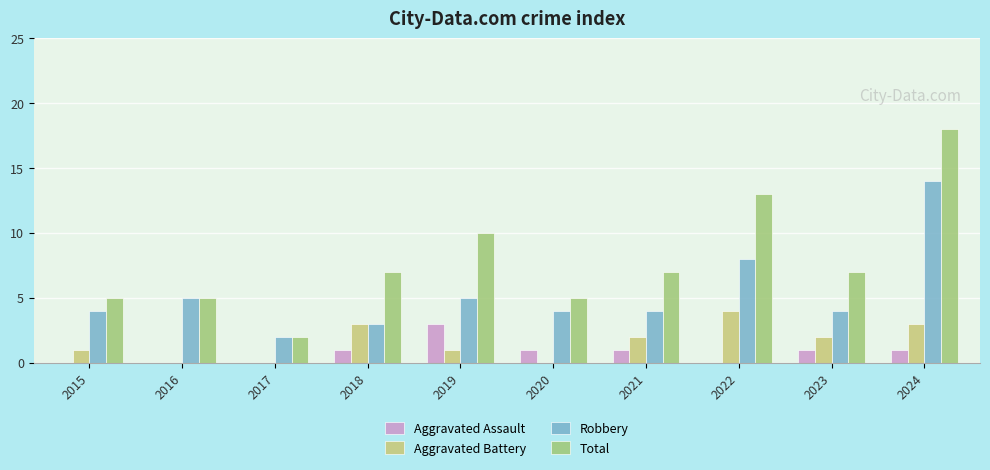

The Aggravated Assault series shows 2 at 2018. True or false?

False